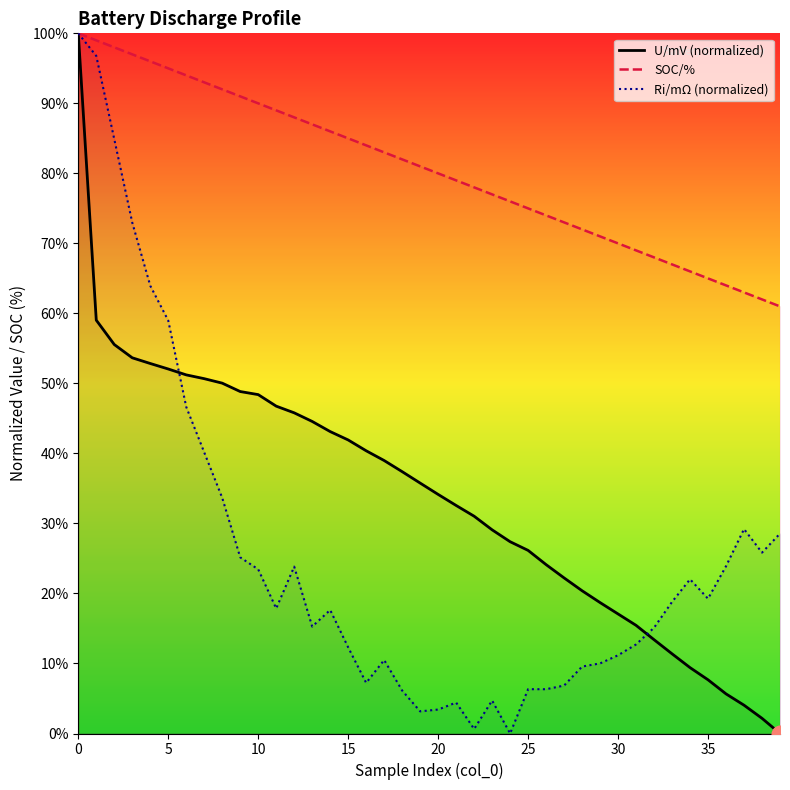

True or false: U/mV (normalized) and Ri/mΩ (normalized) cross at least once.

True